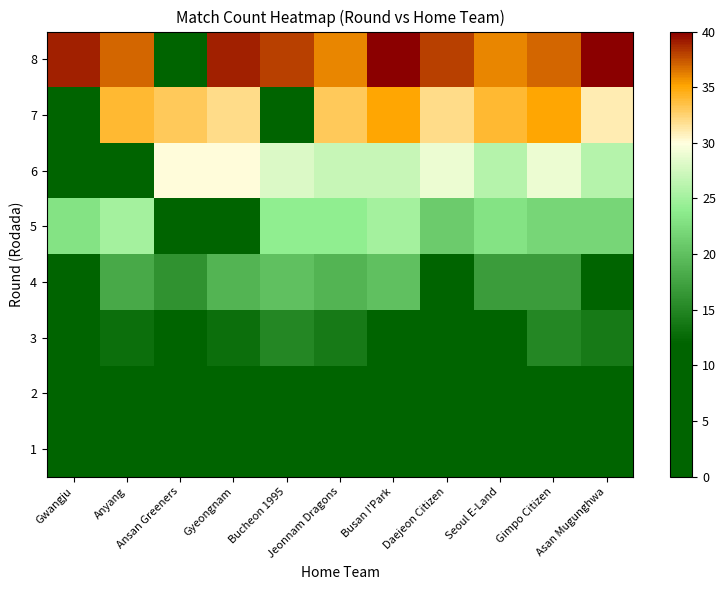

Which series changed the most between Ansan Greeners and Jeonnam Dragons?

8